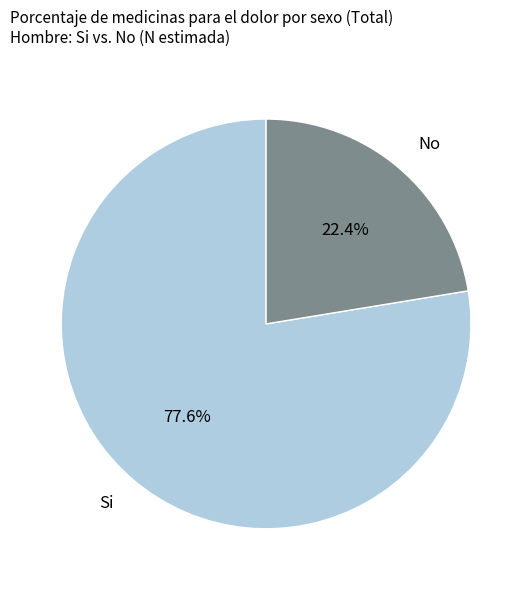

To the nearest percent, what portion does Si represent?

78%